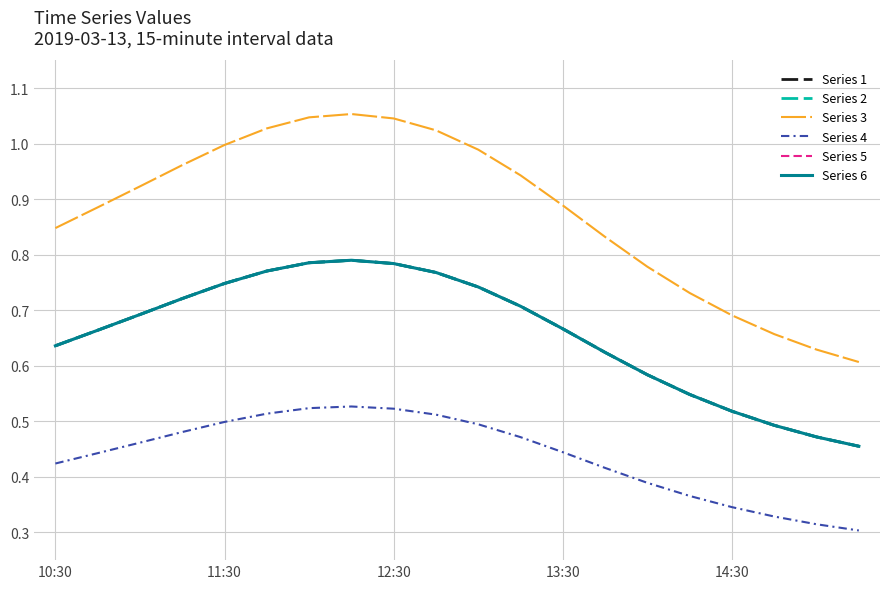

True or false: Series 6 has more than 2 points higher than both neighbors.

False